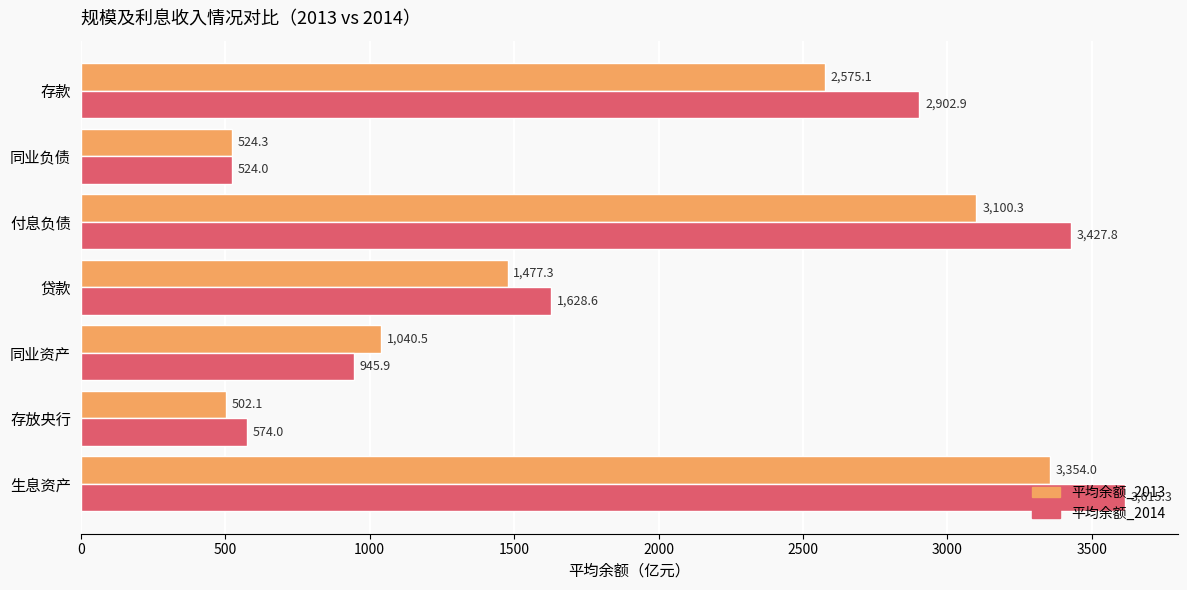

Which series has the largest total across all categories?

平均余额_2014